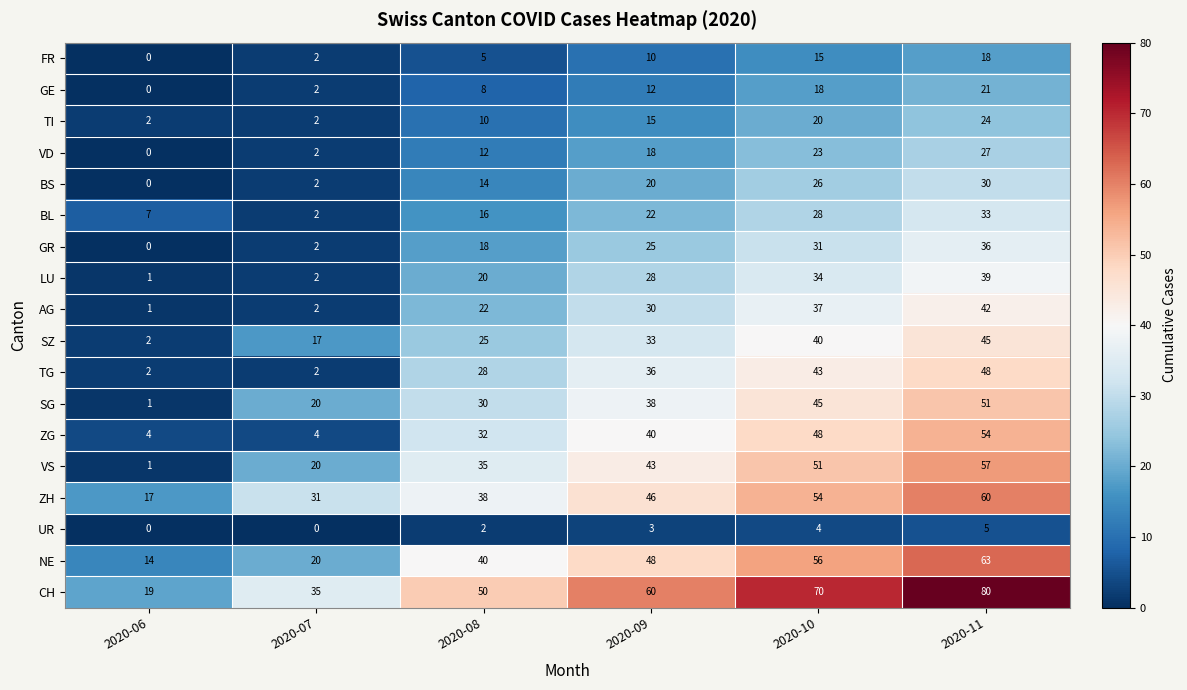

What is the average value of the BS series?

15